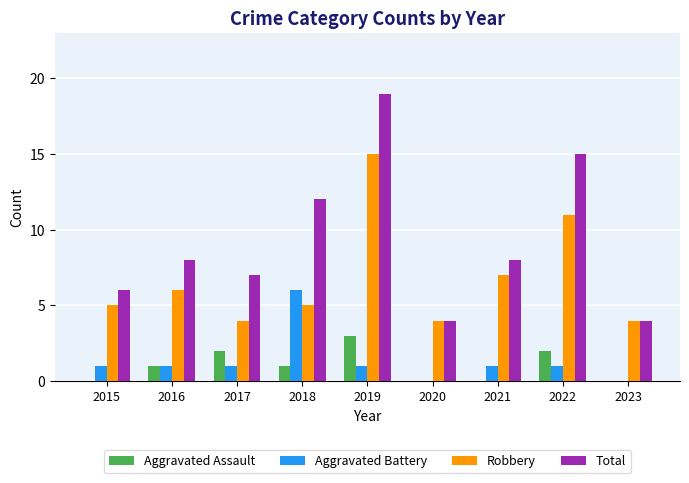

What is the sum of the Robbery values at 2022 and 2016?

17